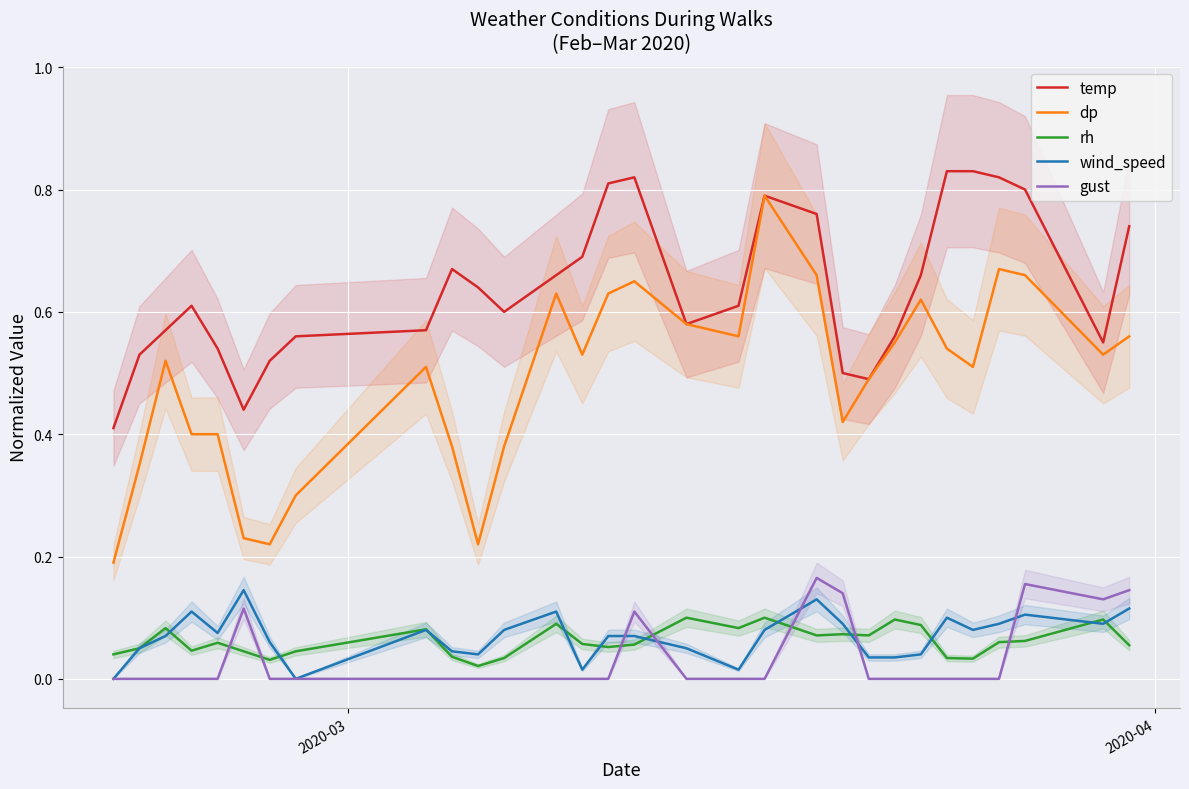

Rank the series by their maximum value, from lowest to highest.

rh, wind_speed, gust, dp, temp